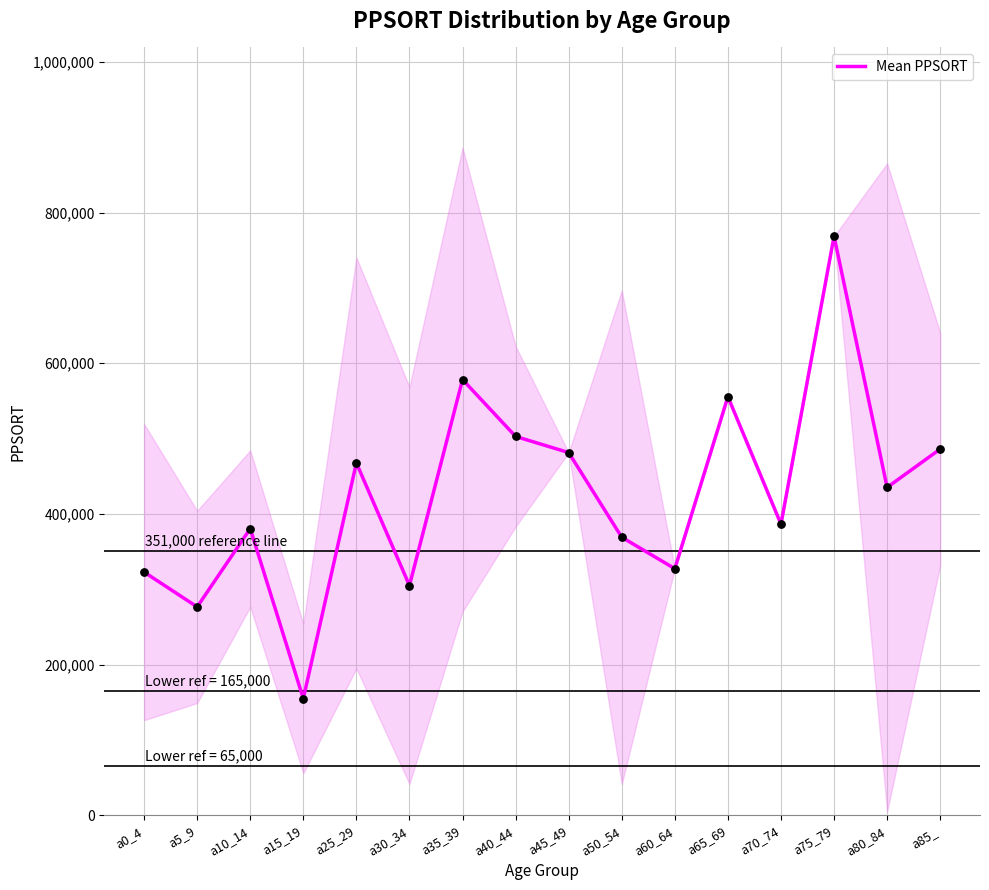

What is the change in value from a25_29 to a60_64?

-140283.2